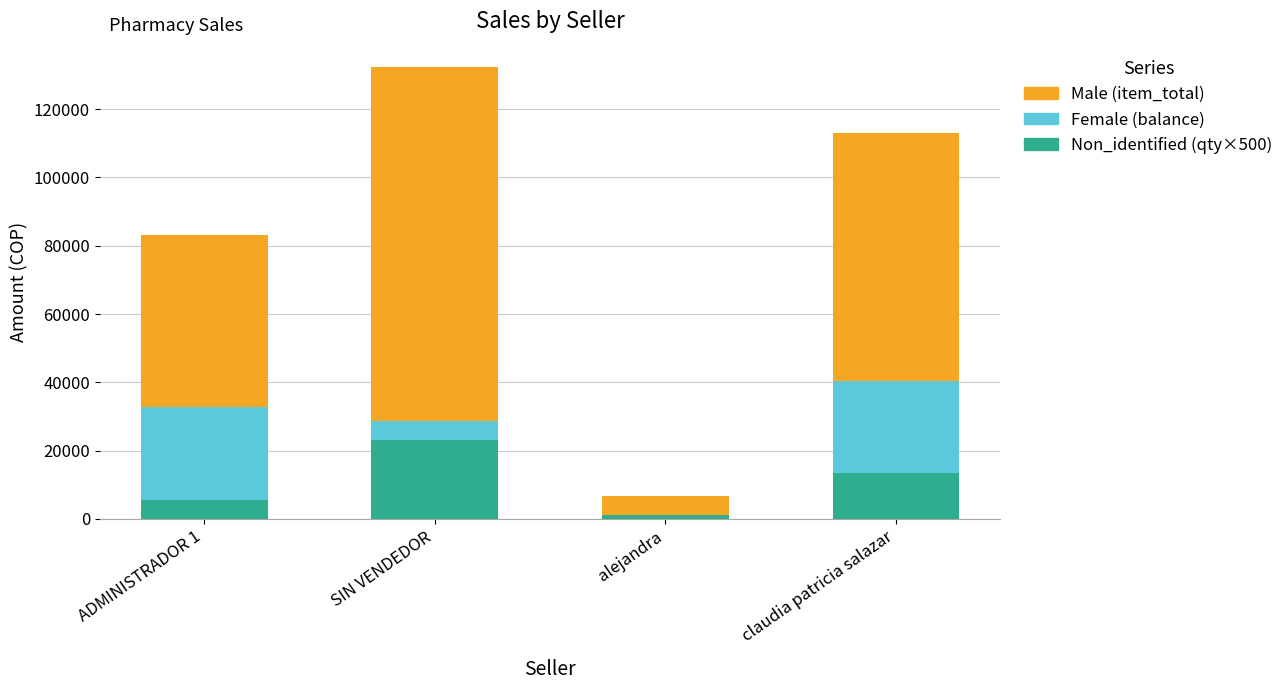

How many distinct data groups are displayed?

3